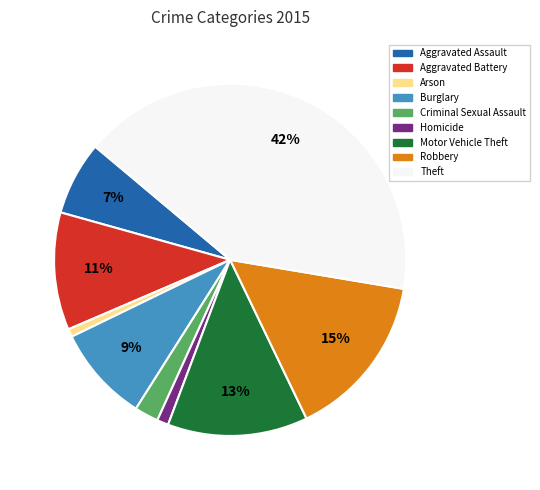

Which slice is the largest?

Theft